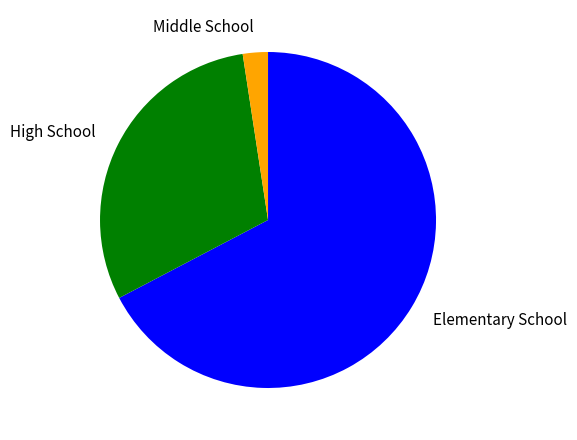

Rank the categories by value from highest to lowest.

Elementary School, High School, Middle School